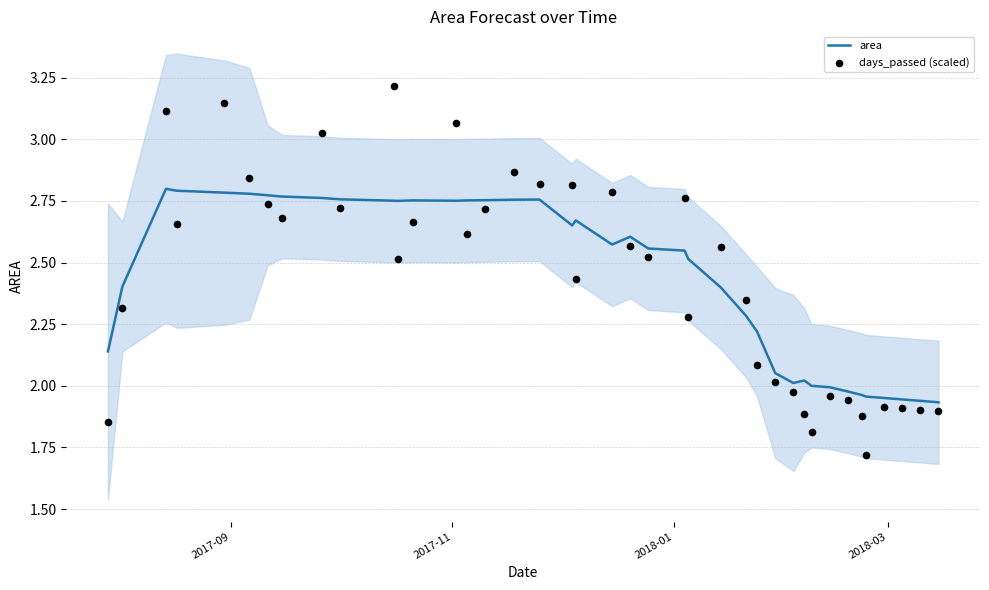

Which series has the largest total across all categories?

area